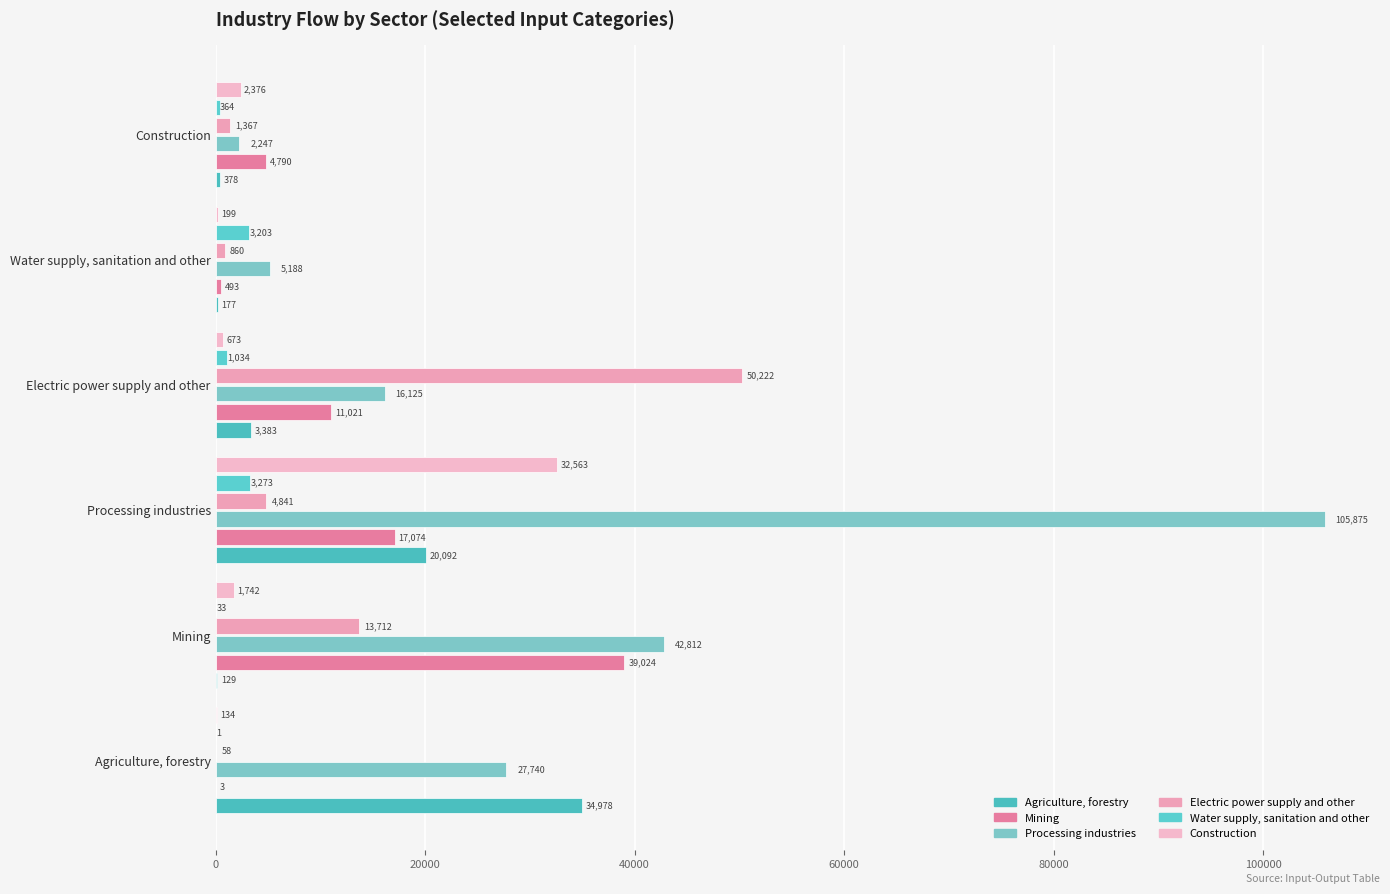

At which category is the sum across all series the highest?

Processing industries